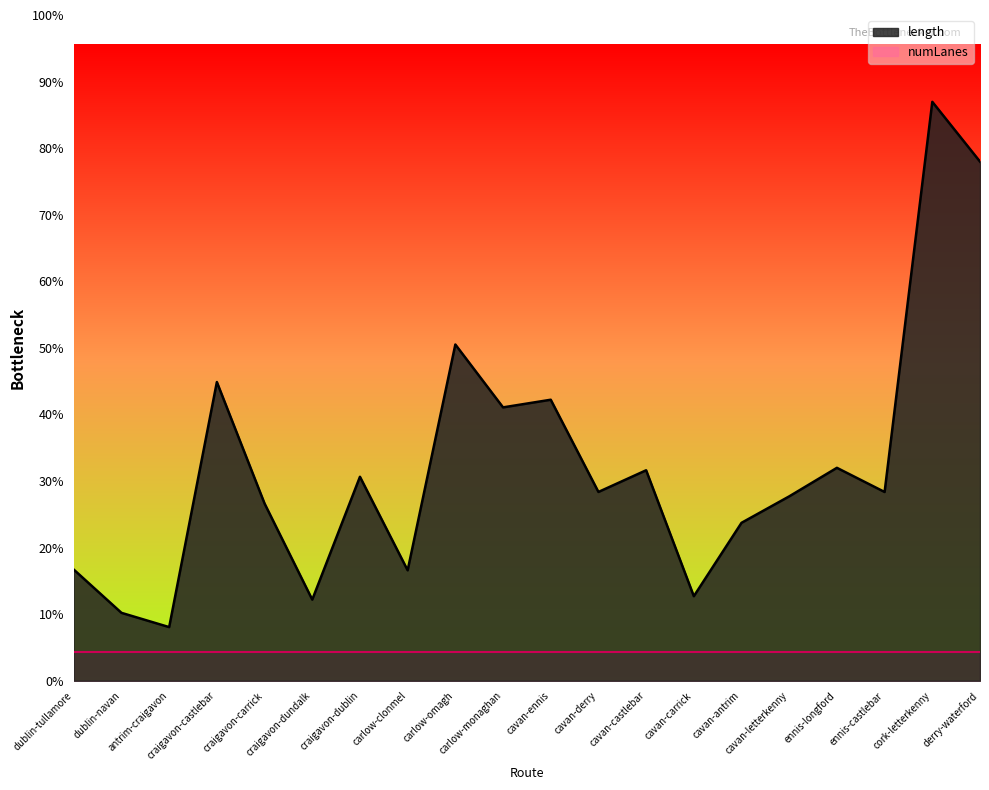

What are all the series names shown in the legend?

length, numLanes